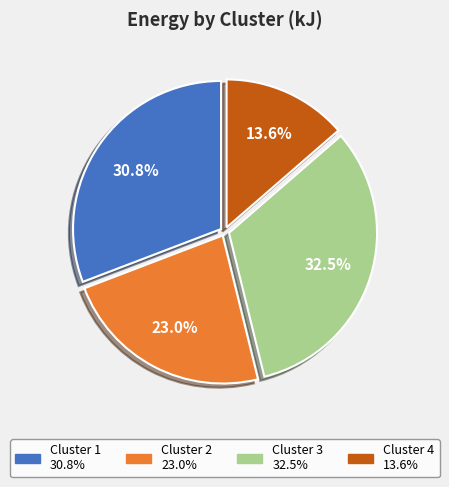

Does any single category account for the majority?

No